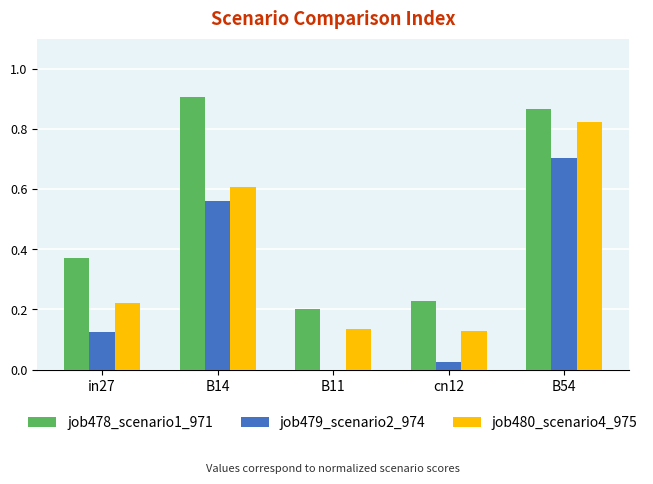

What is the sum of the job478_scenario1_971 values at B14 and cn12?

1.1